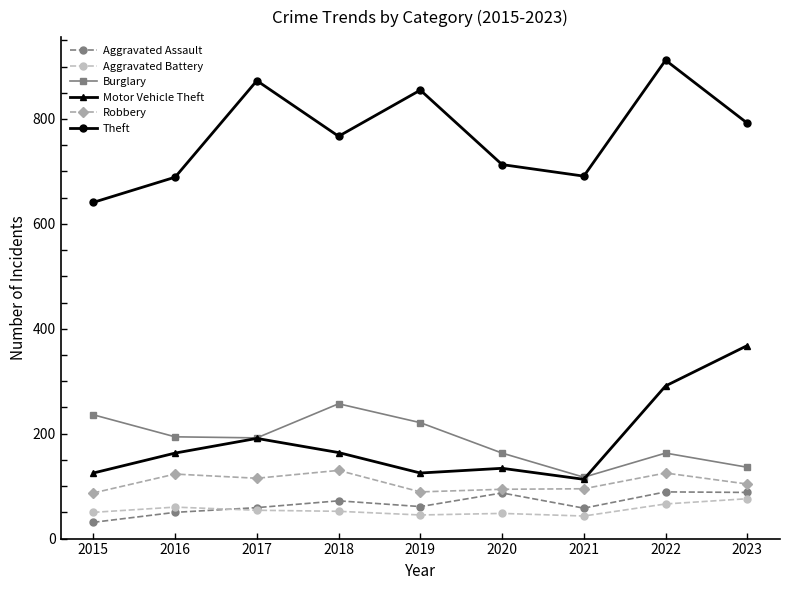

What are all the series names shown in the legend?

Aggravated Assault, Aggravated Battery, Burglary, Motor Vehicle Theft, Robbery, Theft